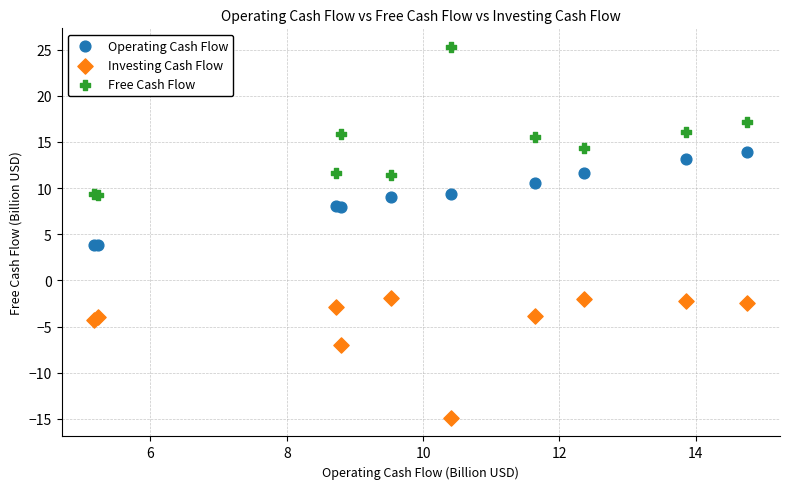

Which series reaches the maximum Y coordinate?

Free Cash Flow